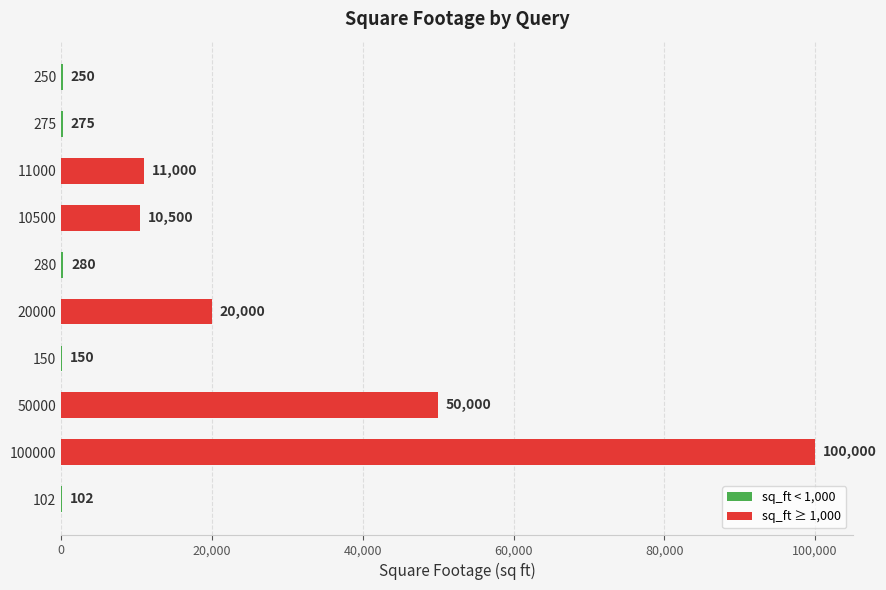

What is the ratio of the value at 50000 to the value at 100000?

0.5